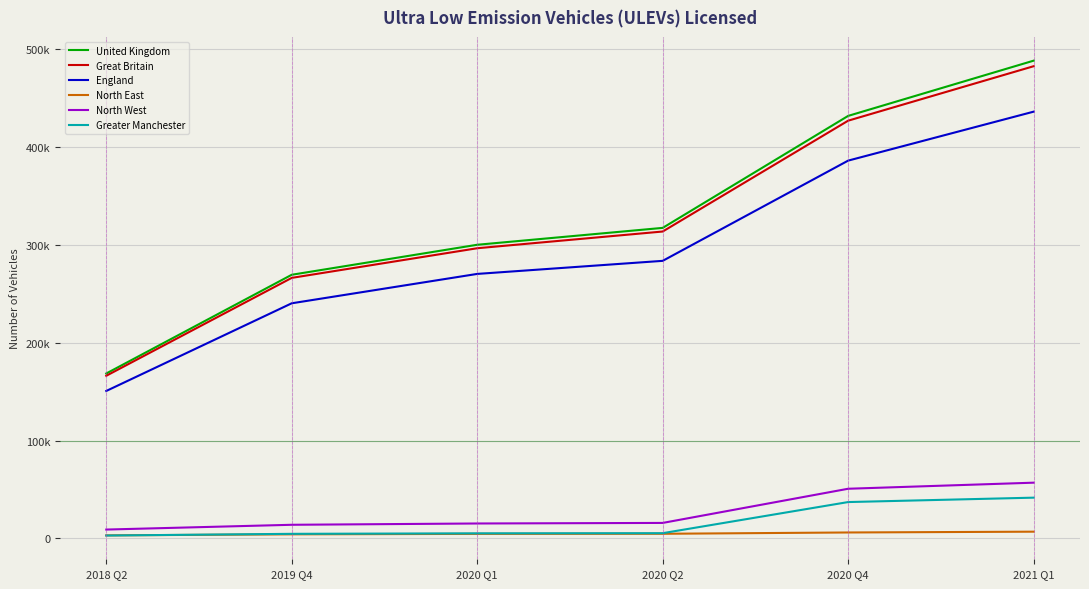

What is the sum of the England values at 2020 Q1 and 2020 Q4?

656221